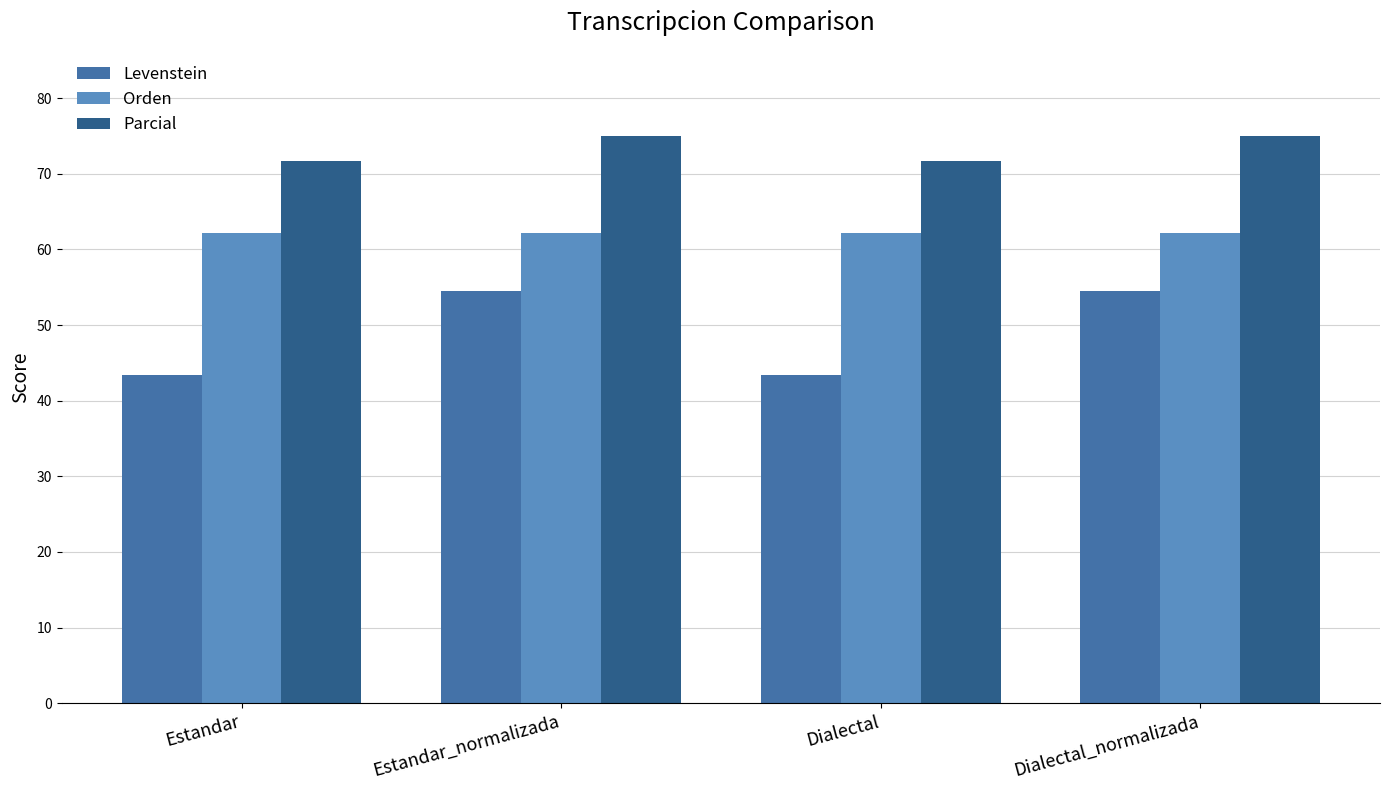

Rank the series by their maximum value, from lowest to highest.

Levenstein, Orden, Parcial